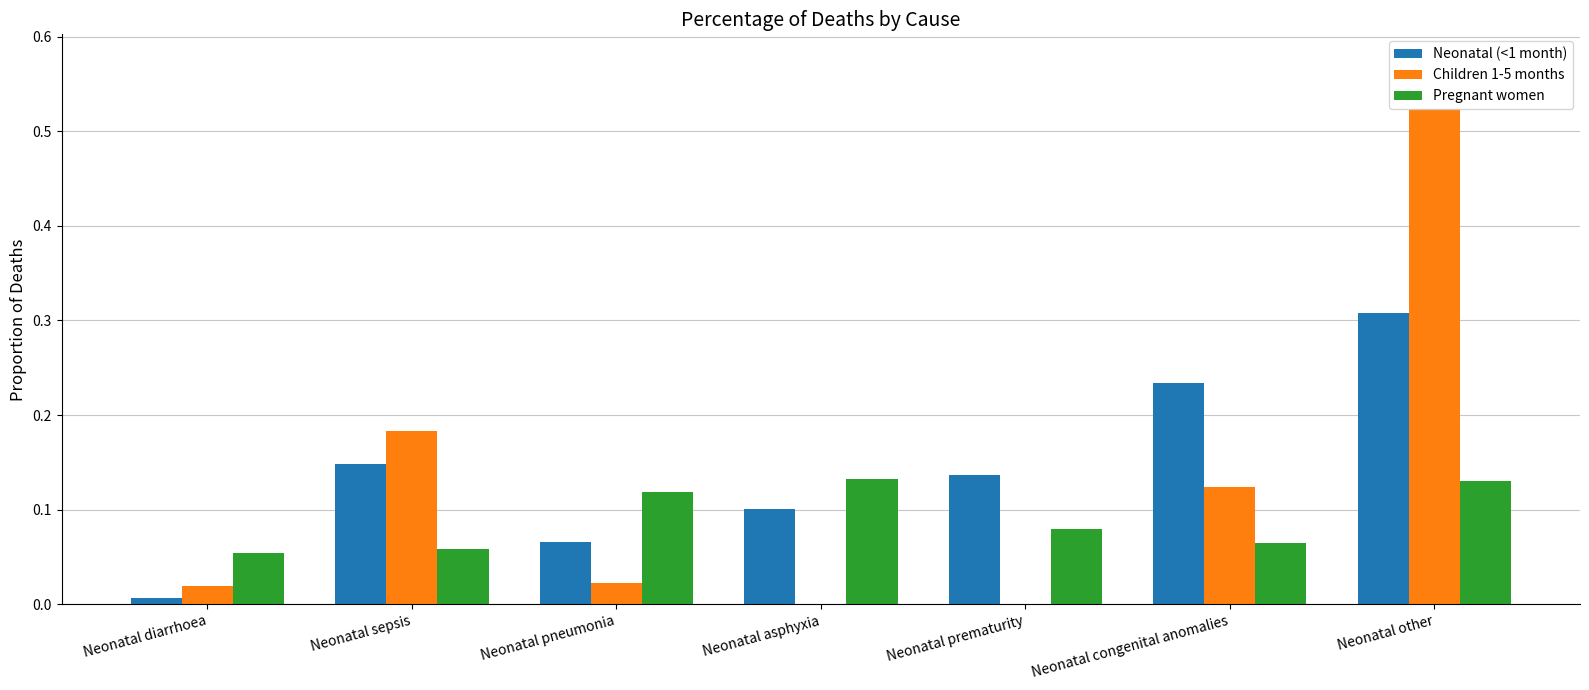

What is the sum of all Children 1-5 months values?

0.9